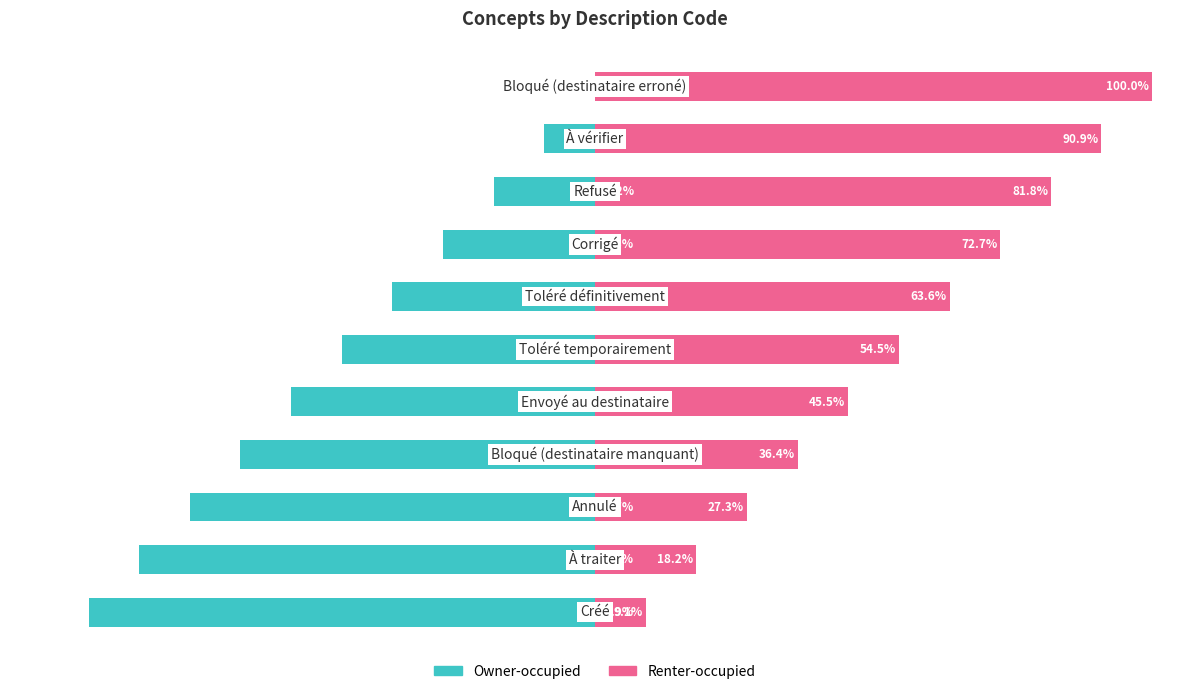

What is the sum of all Owner-occupied values?

-500.0